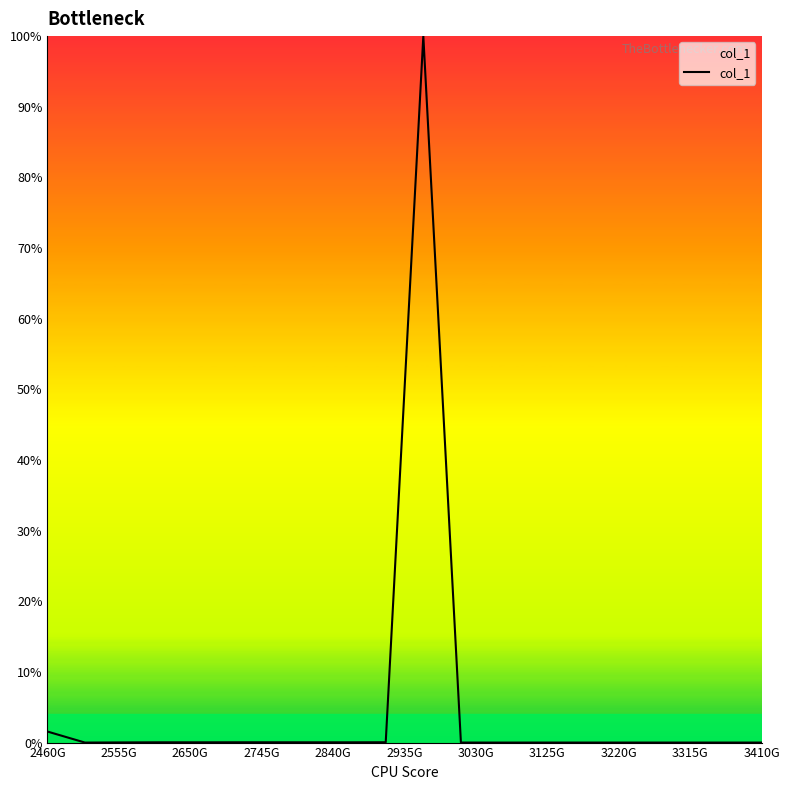

What is the greatest value displayed?

100.0